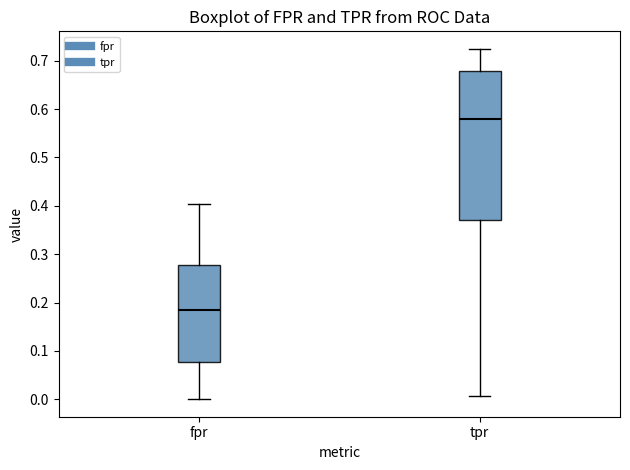

Reading left to right, read every box against the y-axis: the position of its median line, the range the box covers, and the ends of its whiskers. The values are not printed on the chart, so give them approximately, as read against the axis.

fpr: median 0.19, box 0.08 to 0.28, whiskers 0.00 to 0.40
tpr: median 0.58, box 0.37 to 0.68, whiskers 0.01 to 0.72